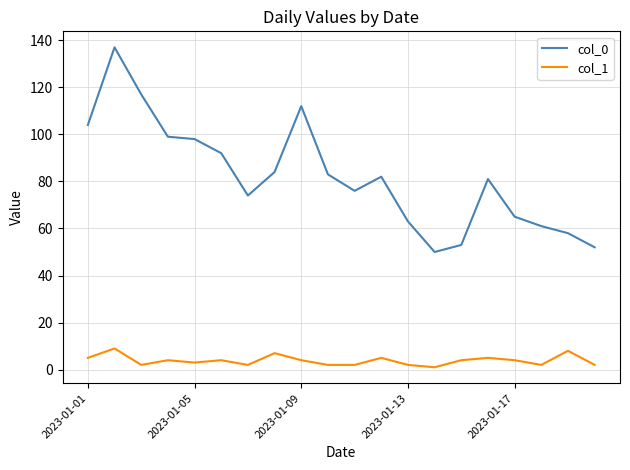

At how many categories does at least one series exceed 121?

1